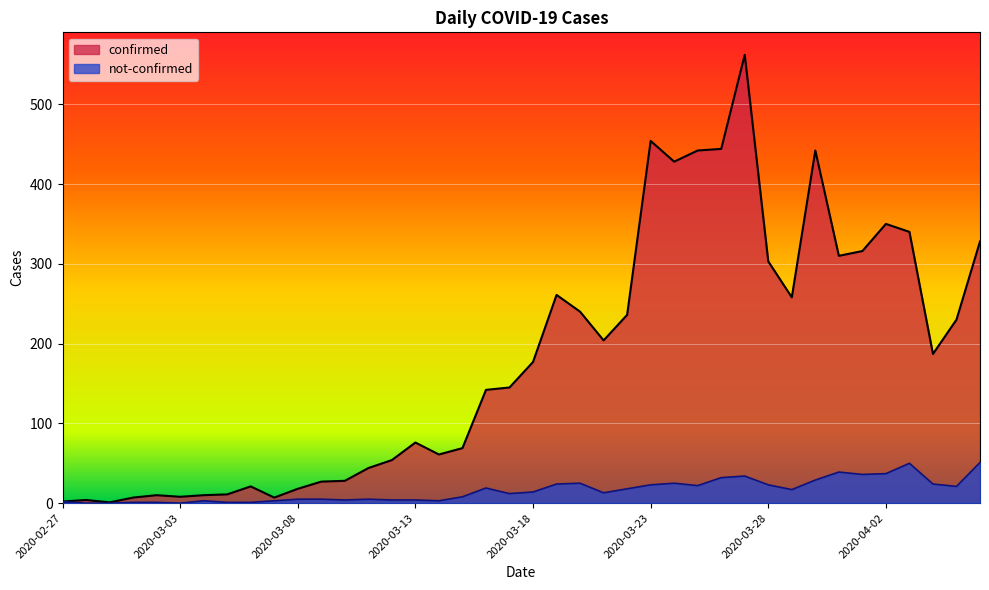

True or false: confirmed and not-confirmed cross at least once.

False